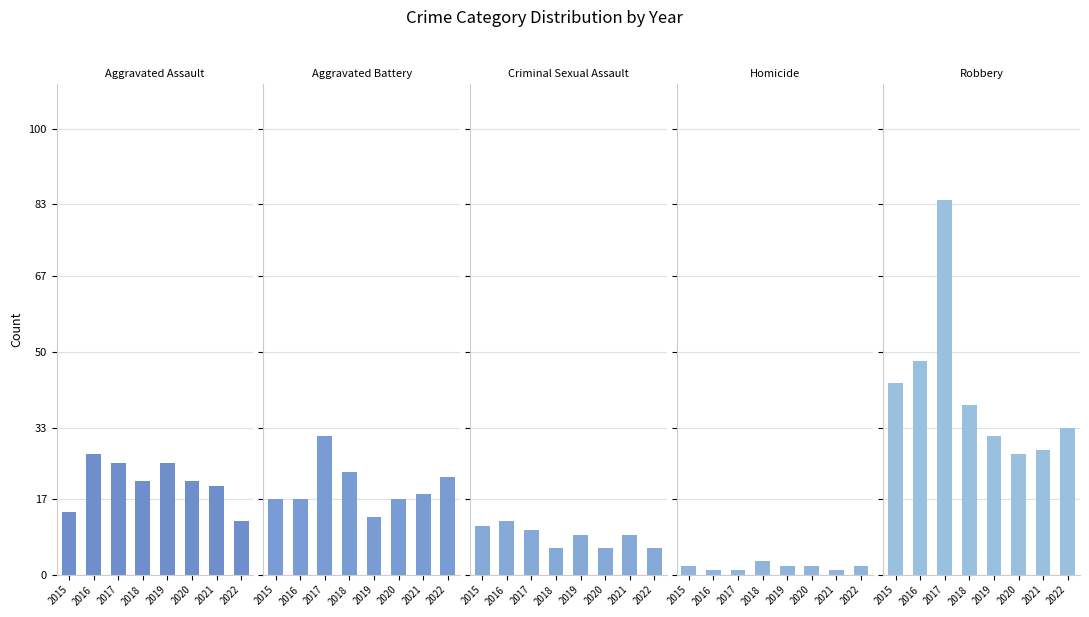

The Robbery series shows 22 at 2022. True or false?

False